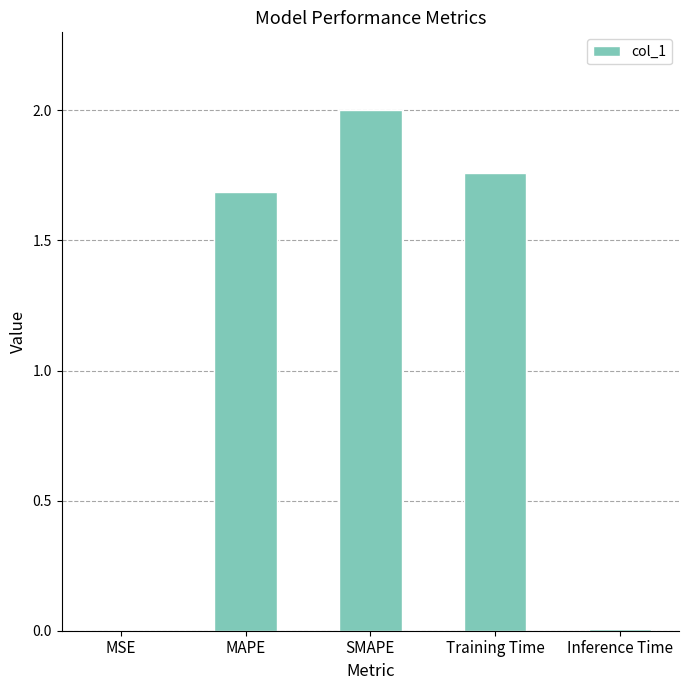

What is the average value?

1.1